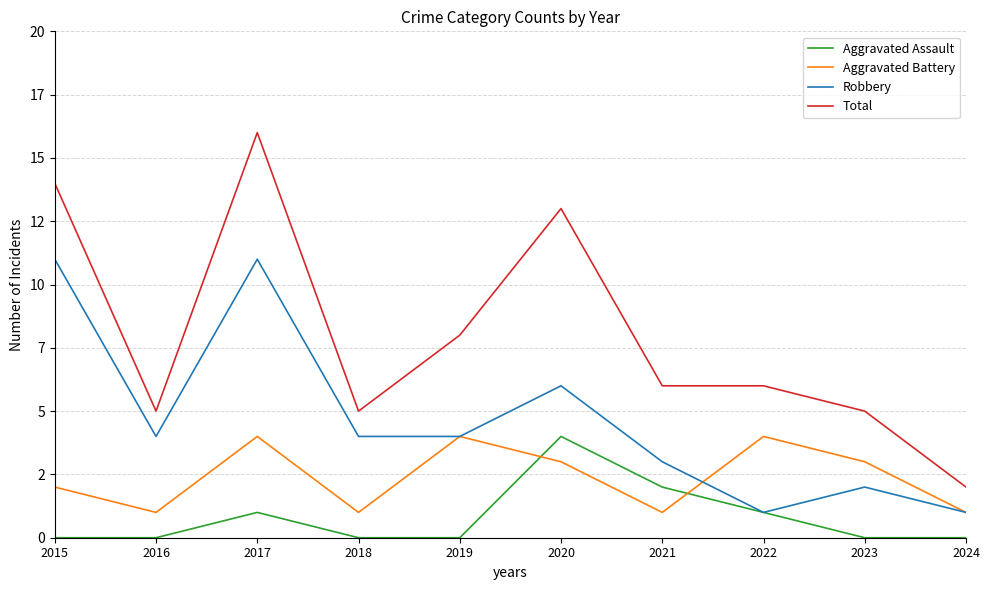

Is this an area chart (filled region under the line)?

No